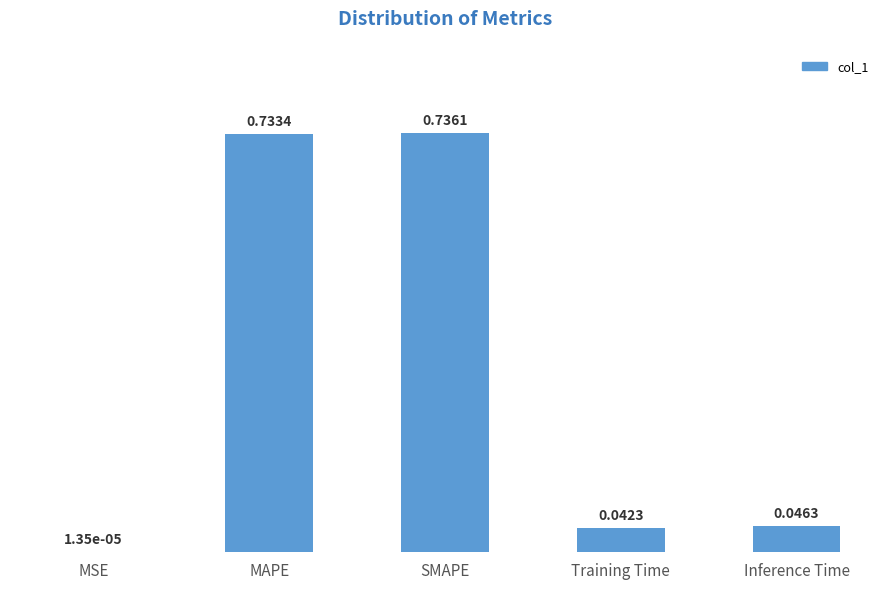

Which category has the highest value across all series?

SMAPE